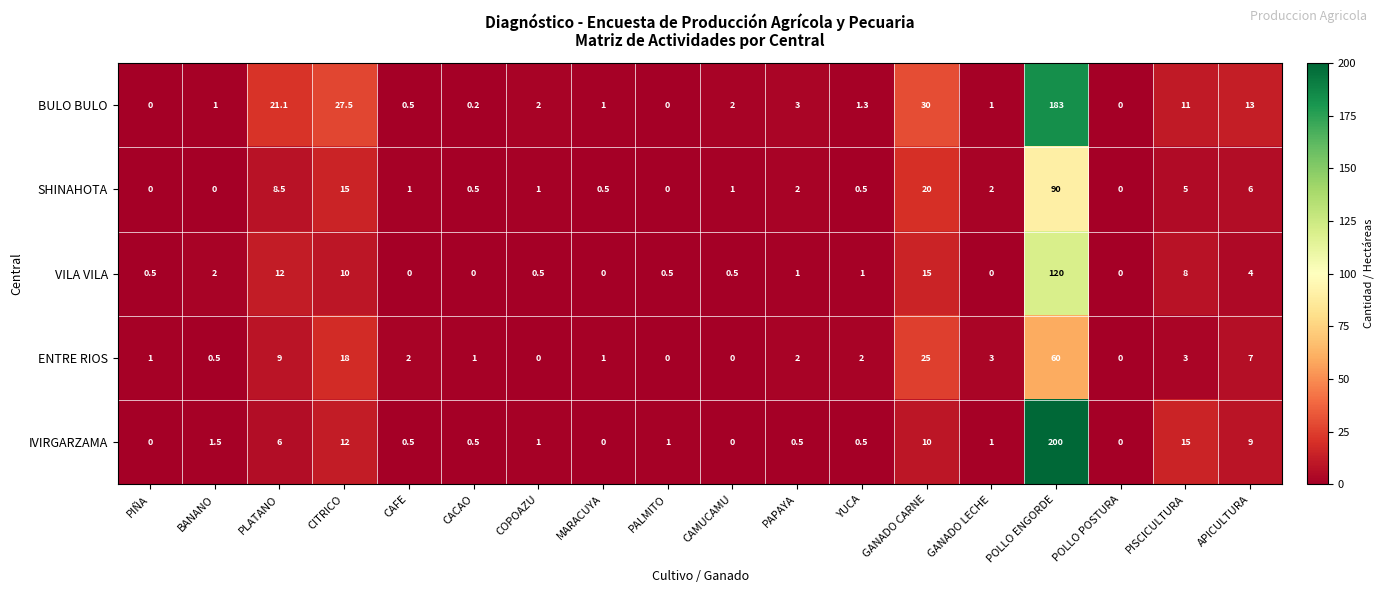

Which series changed the most between PIÑA and COPOAZU?

BULO BULO